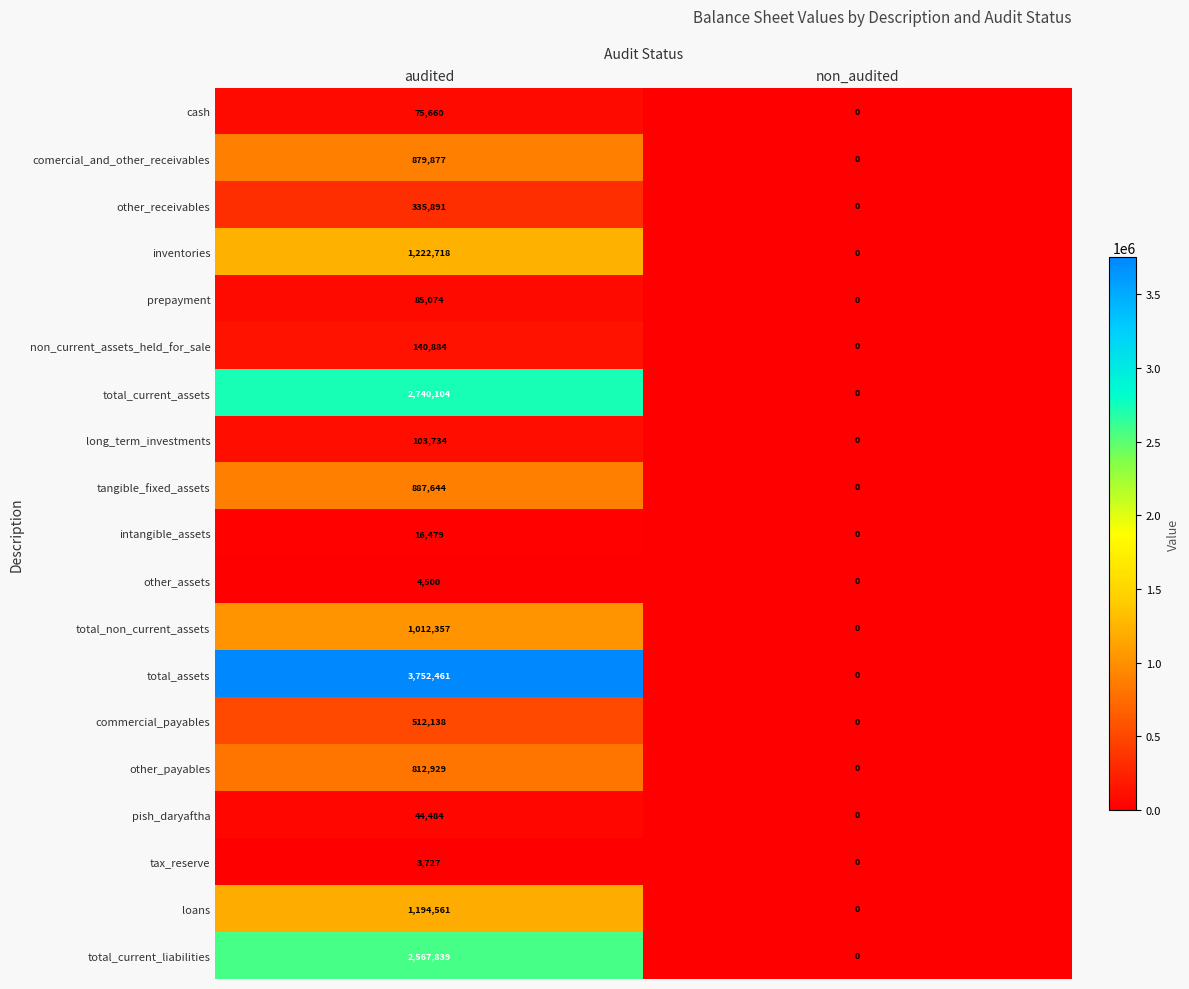

What is the highest value of the total_current_liabilities series?

2567839